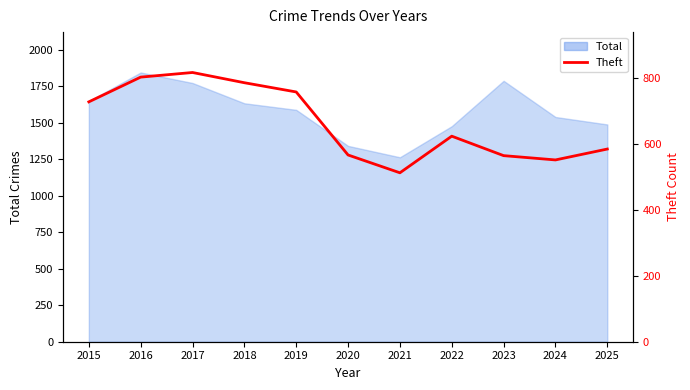

True or false: the data shows 814 at 2024.

False